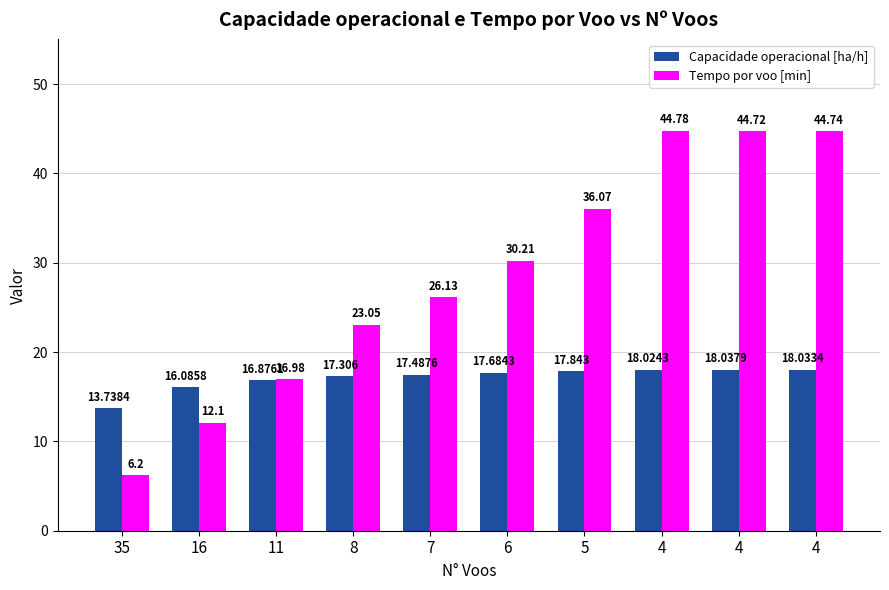

What is the difference between the Tempo por voo [min] values at 7 and 6?

4.1